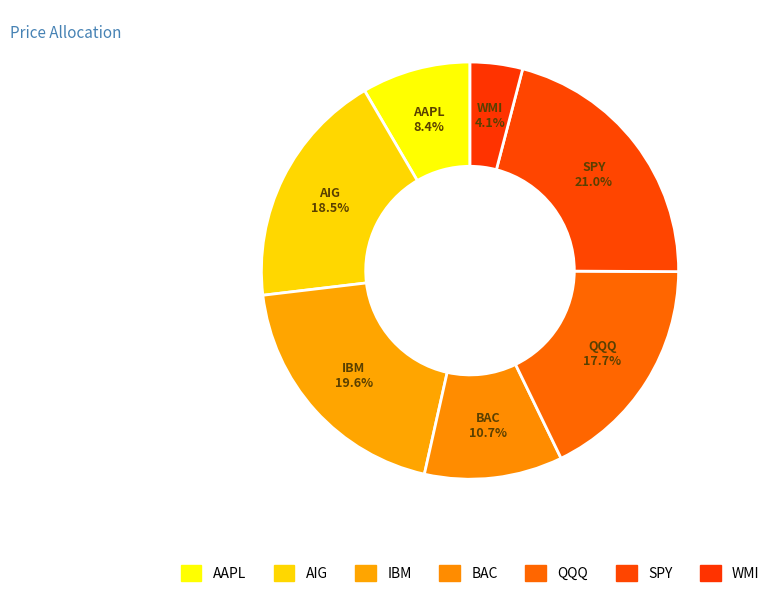

How many slices are in this pie chart?

7